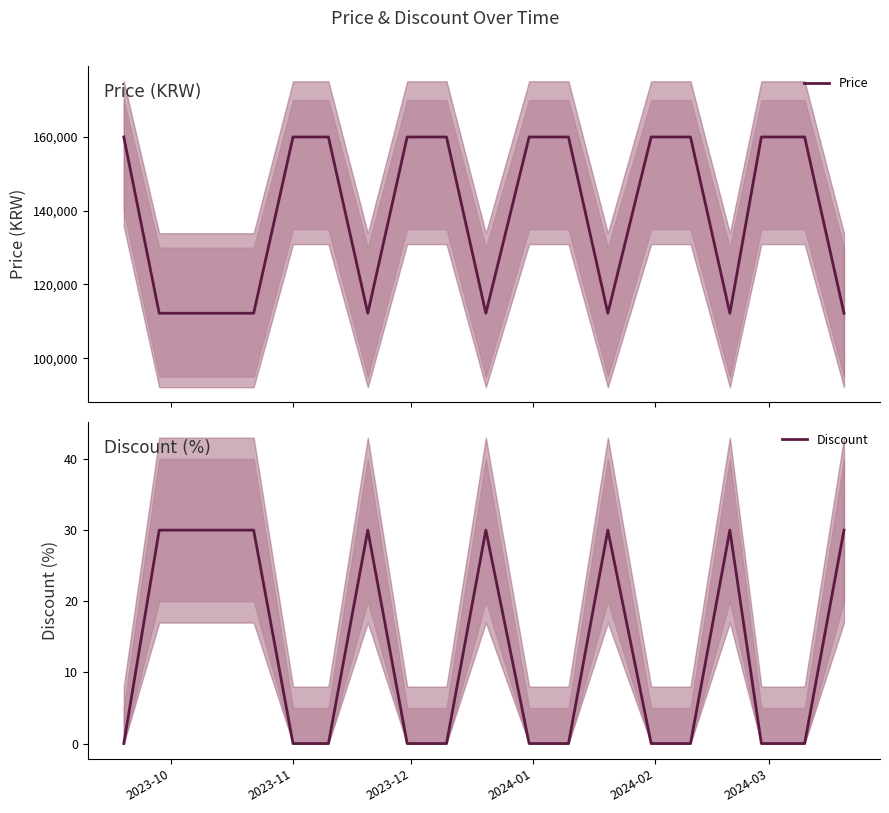

What is the sum of all Discount values?

270